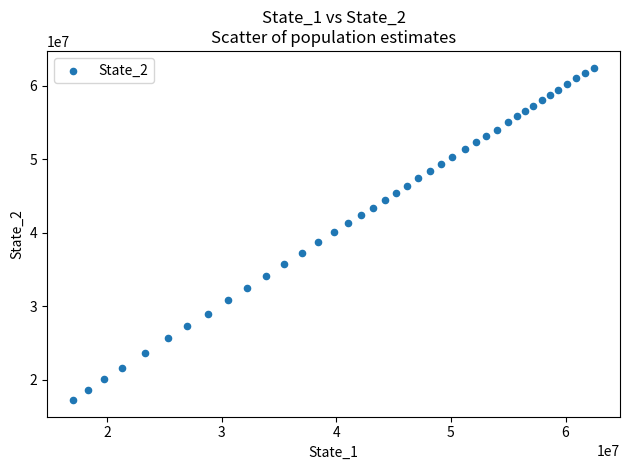

What is the range of Y values (max minus min)?

45257118.4